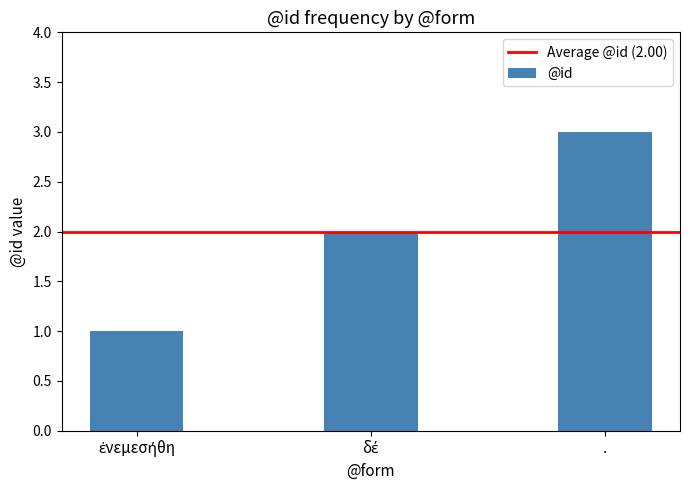

The chart shows a value of 5 at .. True or false?

False